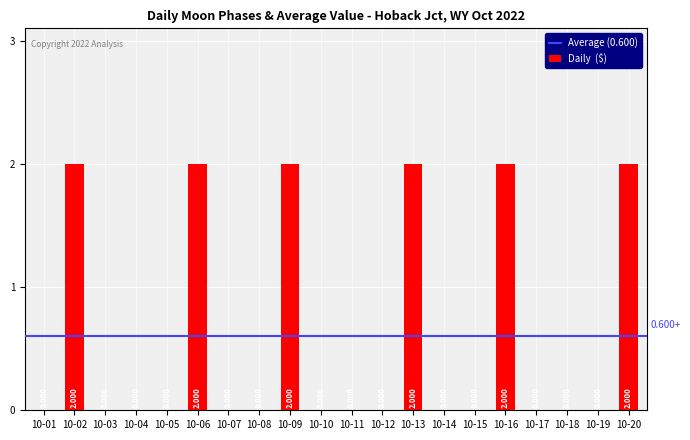

How many distinct data groups are displayed?

1